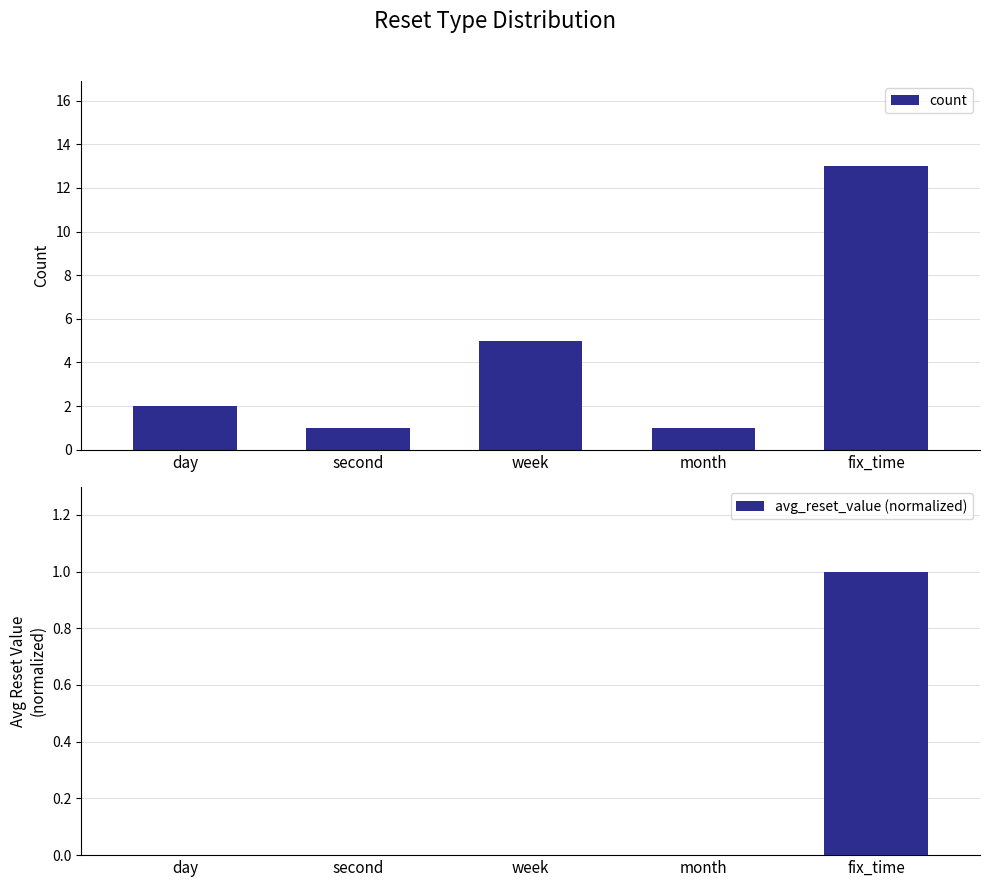

Reading left to right, list all the values displayed in this chart.

count: day=2.0	second=1.0	week=5.0	month=1.0	fix_time=13.0
avg_reset_value (normalized): day=0.0	second=0.0	week=0.0	month=0.0	fix_time=1.0